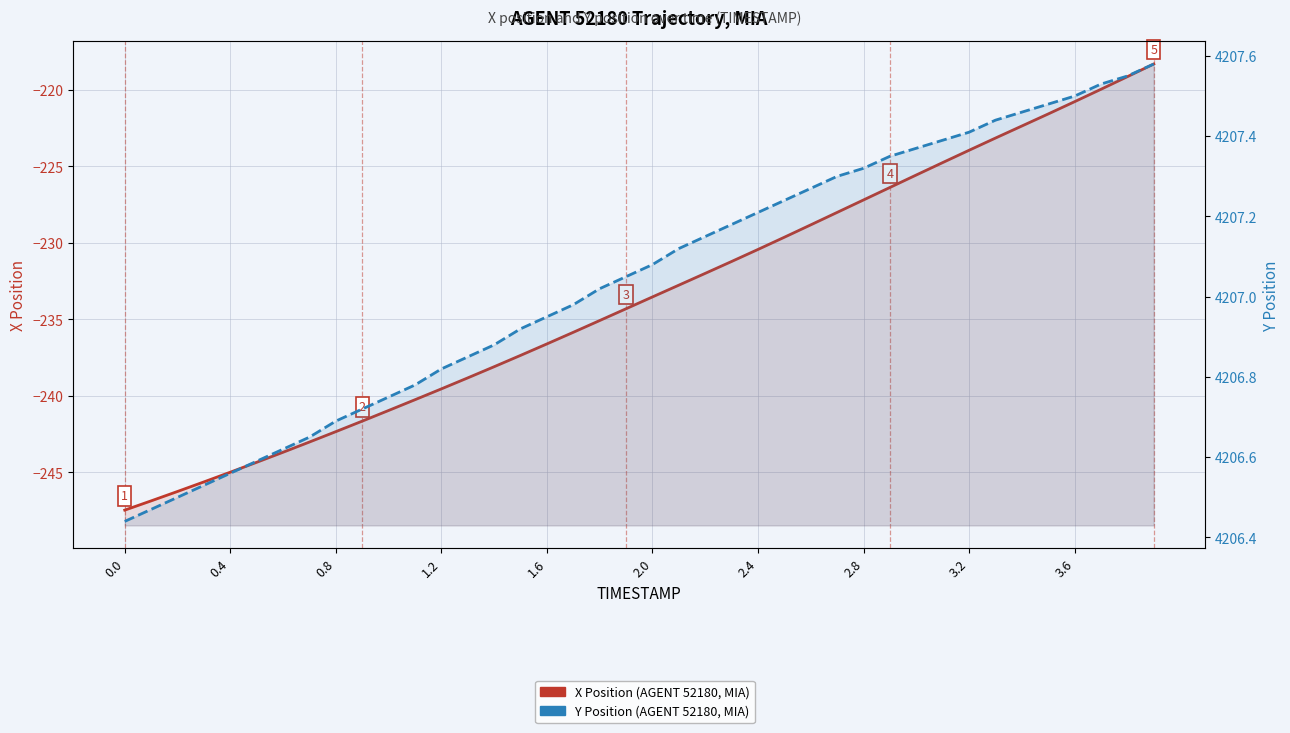

True or false: Y Position (AGENT 52180, MIA) and X Position (AGENT 52180, MIA) intersect in this chart.

False